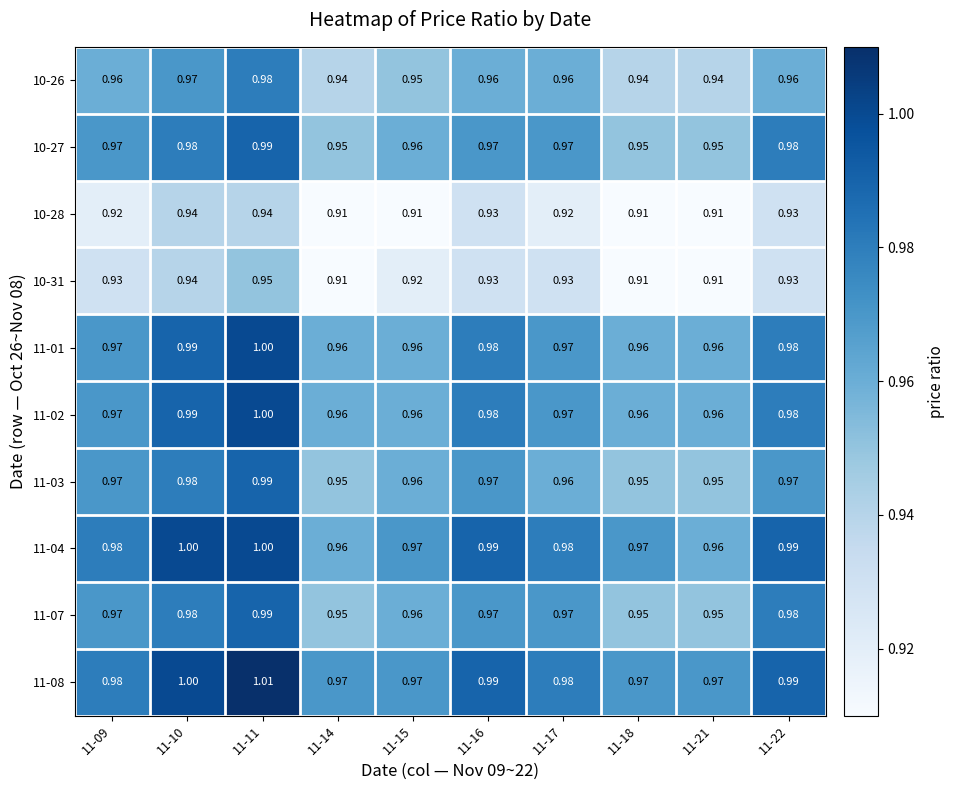

At how many categories does at least one series exceed 0?

10